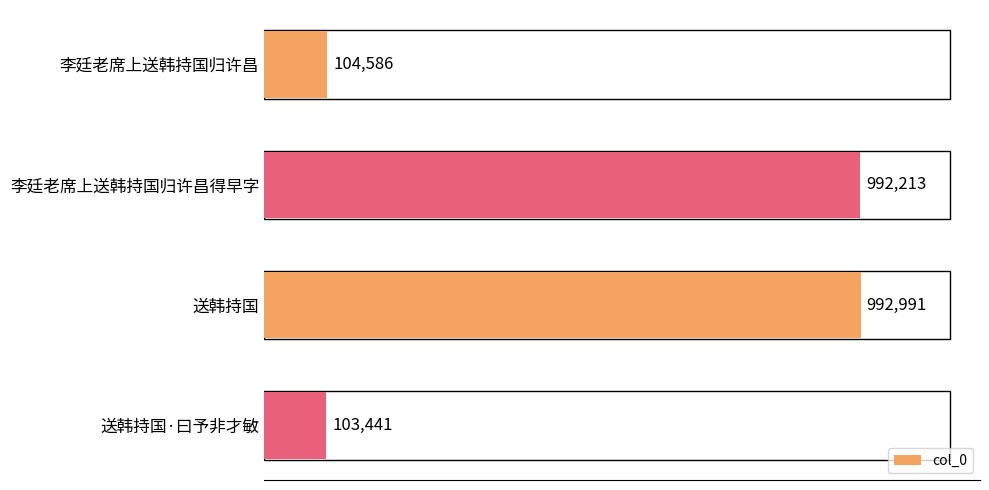

Does the chart contain any negative values?

No